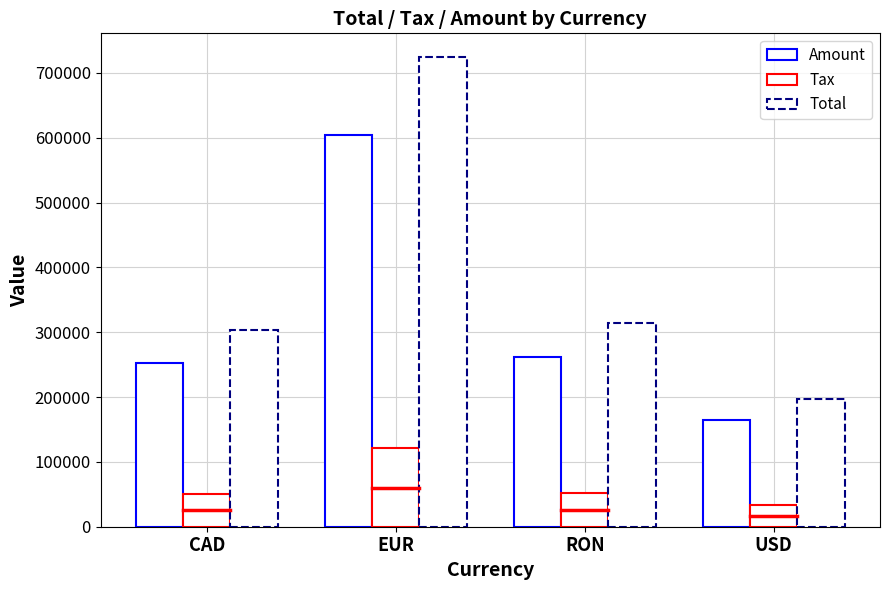

Is the value of Tax at CAD greater than the value of Total at RON?

No